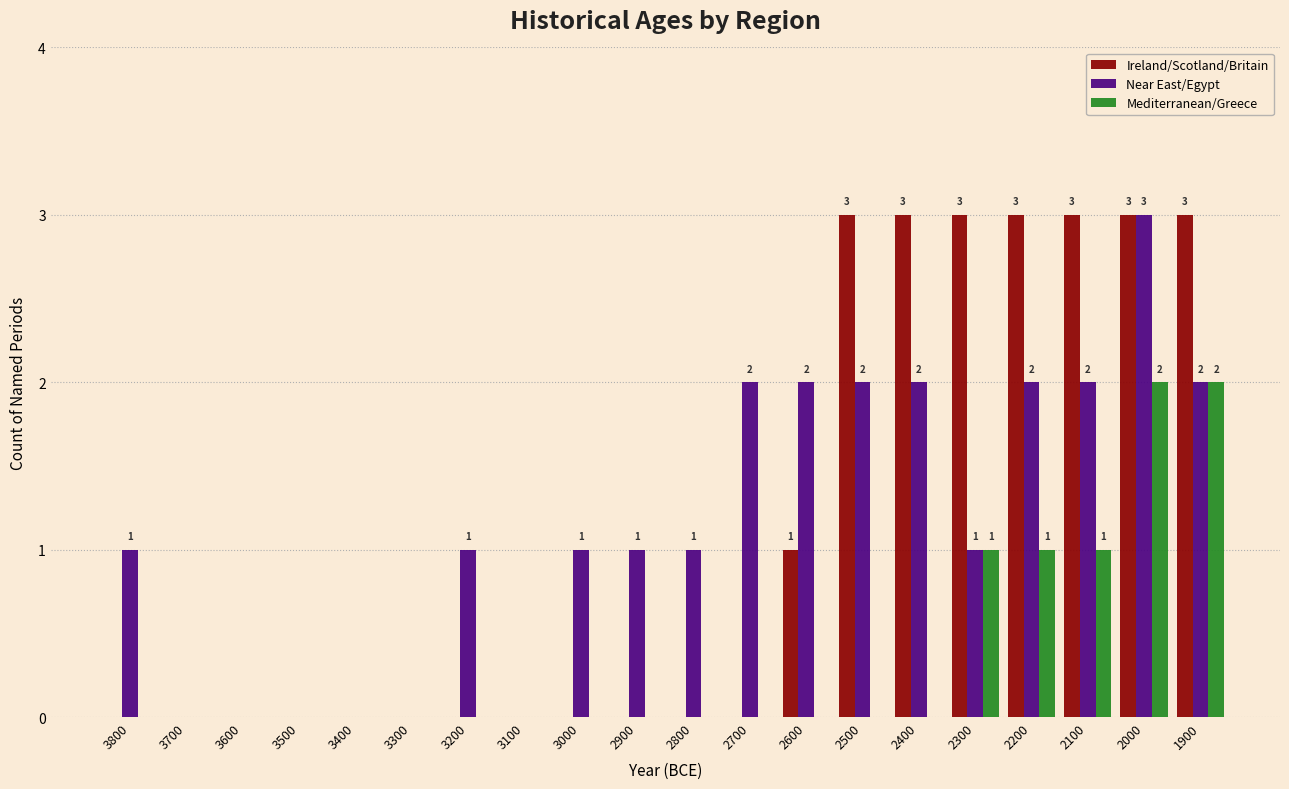

What is the sum of all Near East/Egypt values?

23